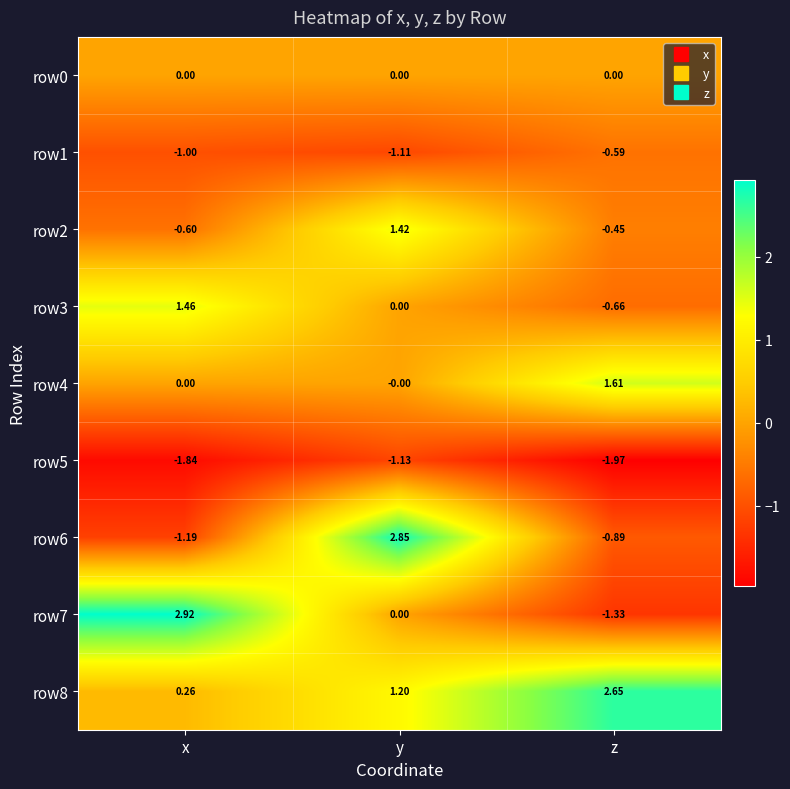

Which category has the lowest value across all series?

z